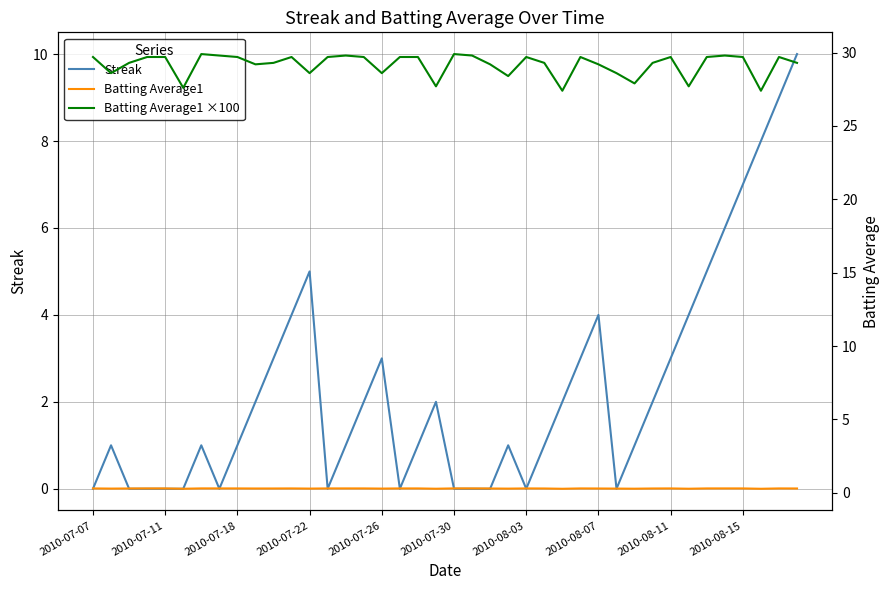

Is this an area chart (filled region under the line)?

No